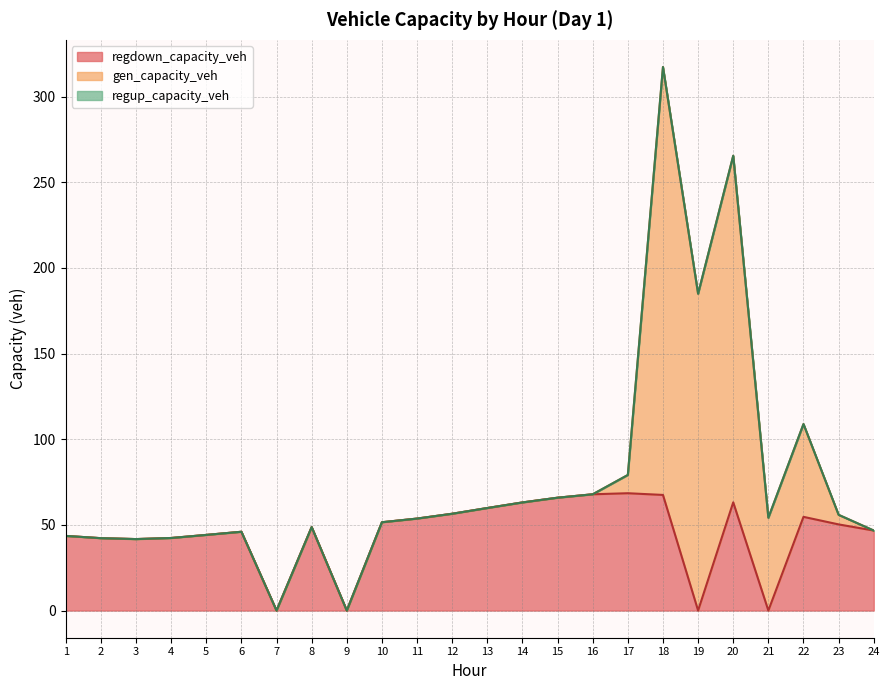

Reading left to right, what are all the values shown in this chart?

gen_capacity_veh: 0.0	0.0	0.0	0.0	0.0	0.0	0.0	0.0	0.0	0.0	0.0	0.0	0.0	0.0	0.0	0.0	10.7	249.8	185.0	202.4	54.2	54.2	5.6	0.0
regup_capacity_veh: 0.0	0.0	0.0	0.0	0.0	0.0	0.0	0.0	0.0	0.0	0.0	0.0	0.0	0.0	0.0	0.0	0.0	0.0	0.0	0.0	0.0	0.0	0.0	0.0
regdown_capacity_veh: 43.6	42.3	41.7	42.4	44.2	46.0	0.0	48.7	0.0	51.6	53.7	56.5	59.9	63.1	65.9	67.9	68.5	67.5	0.0	63.2	0.0	54.7	50.3	46.7